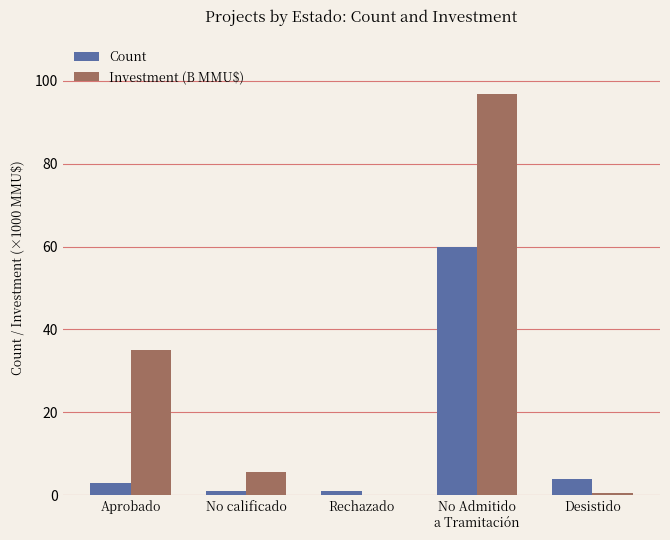

Count the number of data series in this chart.

2